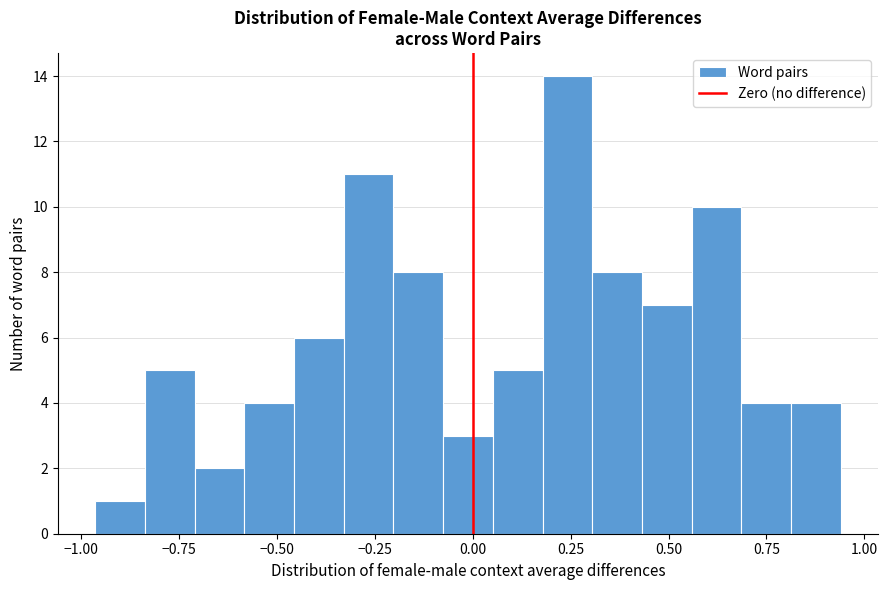

Read against the x-axis, roughly where is the centre of the tallest bar?

0.25